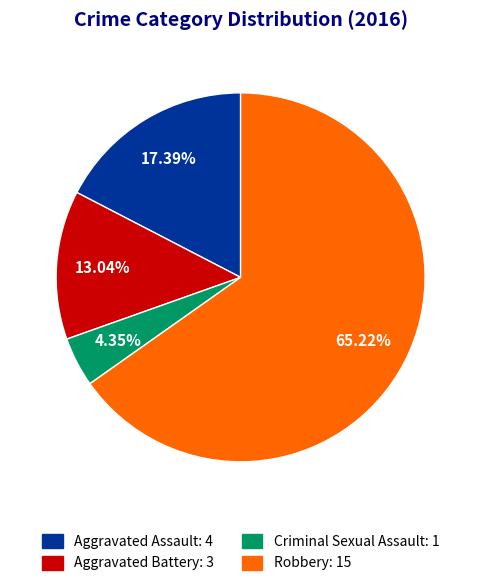

To the nearest percent, what percentage of the pie is Aggravated Assault?

17%